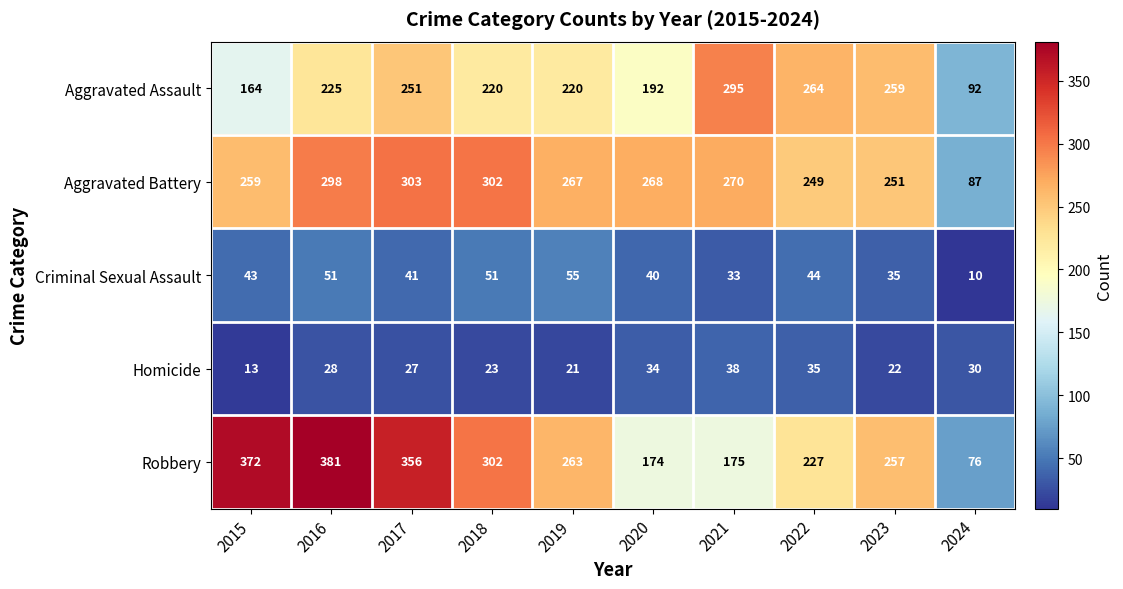

Which category has the highest value in the Homicide series?

2021